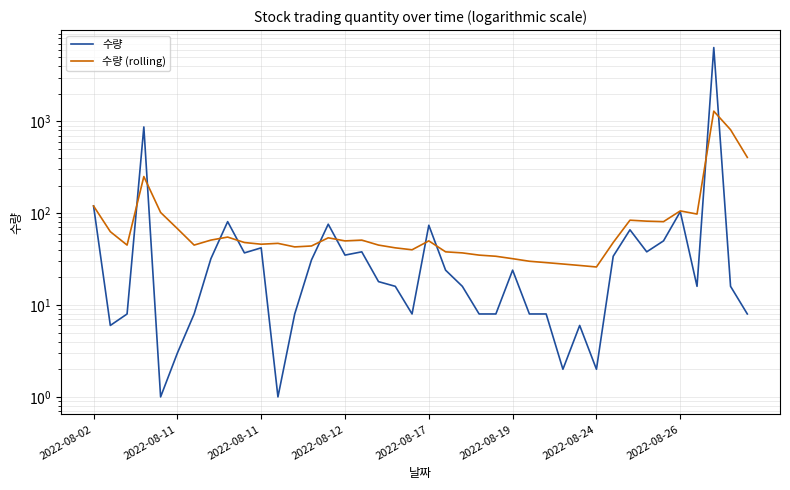

What is the minimum value shown in the chart?

1